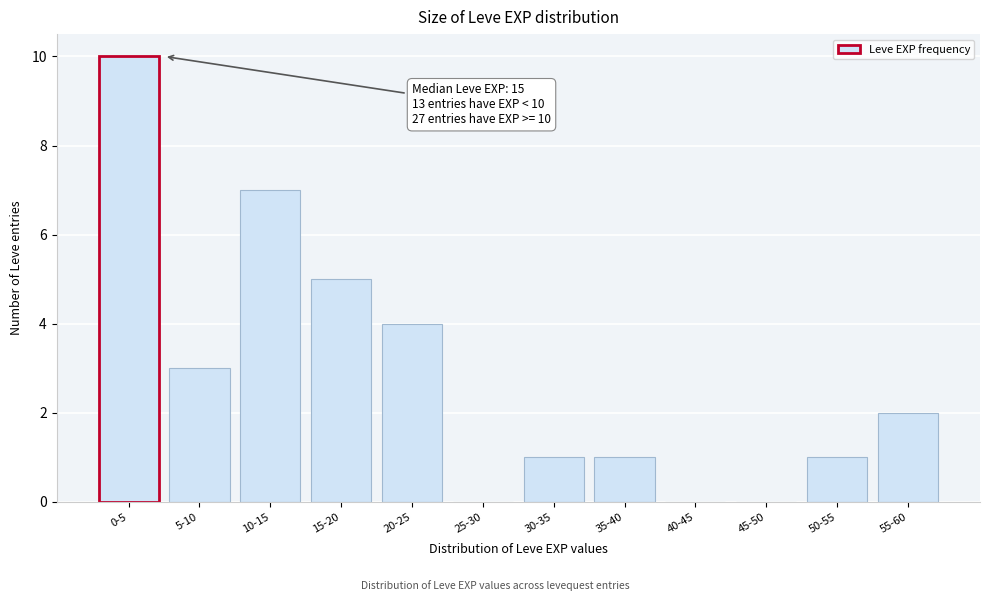

Reading left to right, list all the values displayed in this chart.

0-5=10	5-10=3	10-15=7	15-20=5	20-25=4	25-30=0	30-35=1	35-40=1	40-45=0	45-50=0	50-55=1	55-60=2